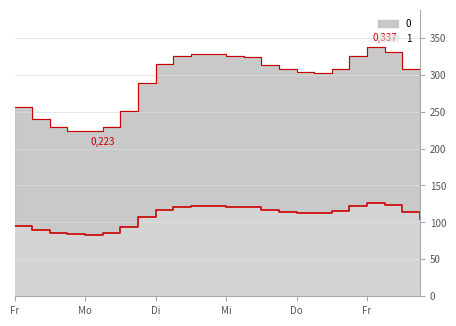

At how many categories does at least one series exceed 309?

10